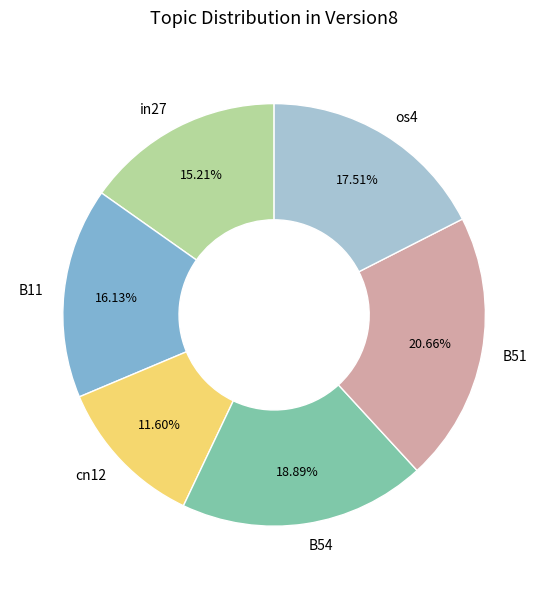

Rank the categories by value from highest to lowest.

B51, B54, os4, B11, in27, cn12